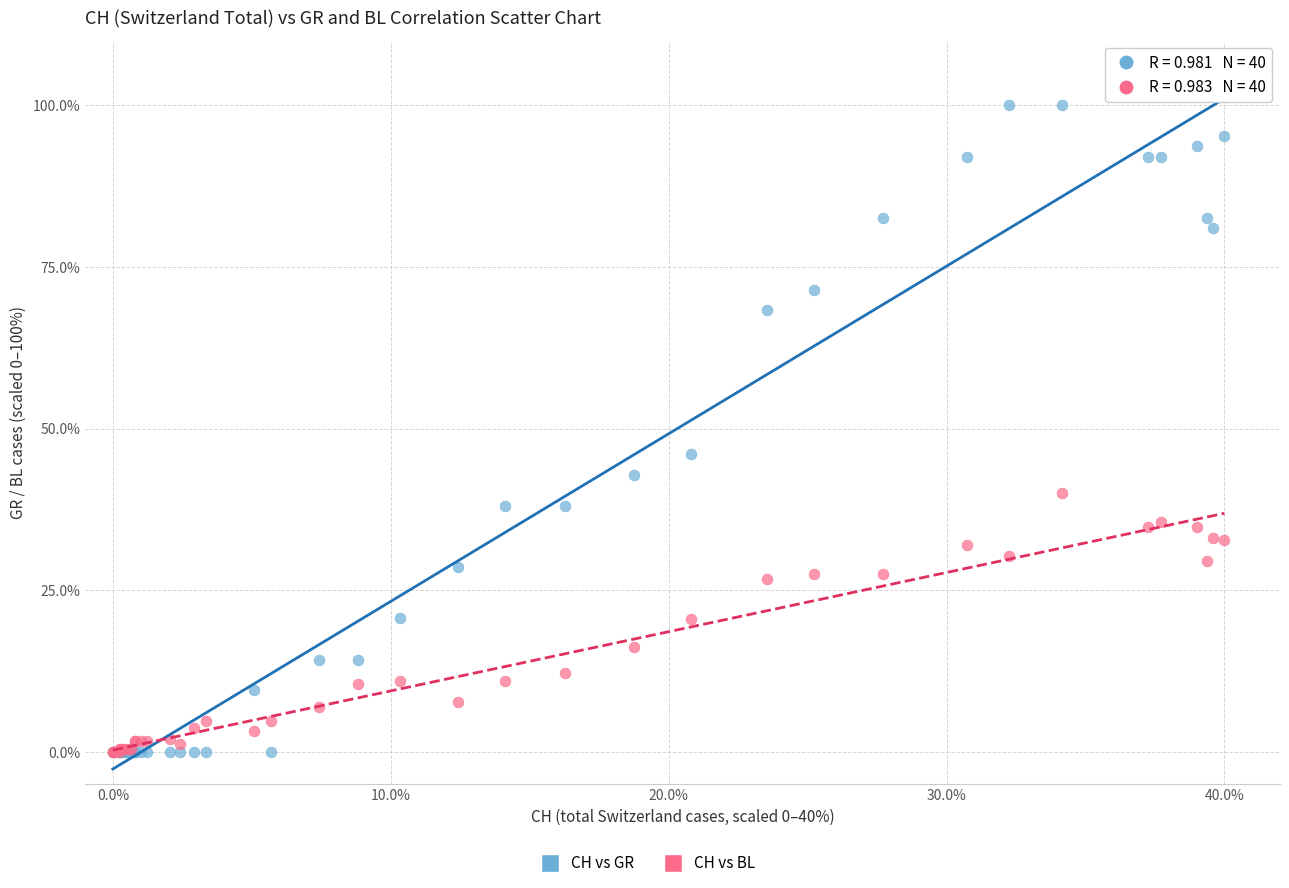

In the CH vs GR series, what Y value is closest to 50?

46.0